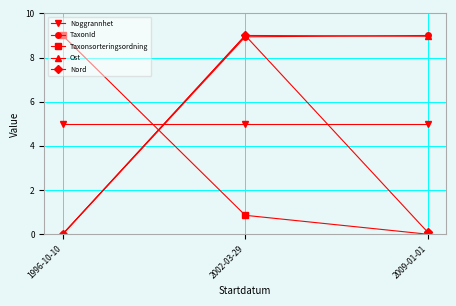

What are all the series names shown in the legend?

Noggrannhet, TaxonId, Taxonsorteringsordning, Ost, Nord